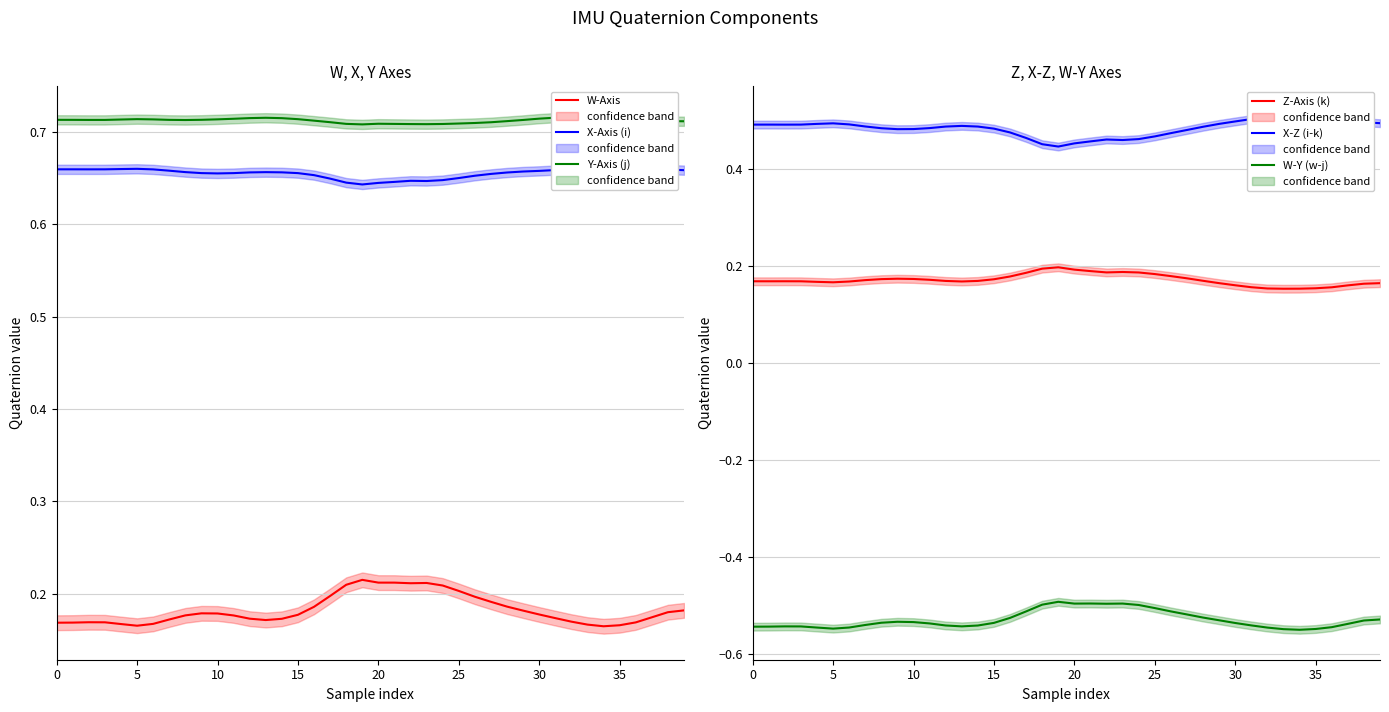

Between 10 and 36, which series saw the biggest shift?

X-Z (i-k)